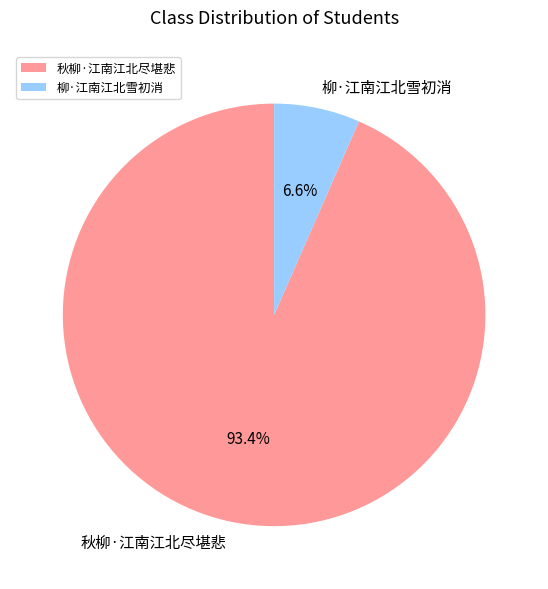

True or false: 秋柳·江南江北尽堪悲 accounts for 86% of the total.

False